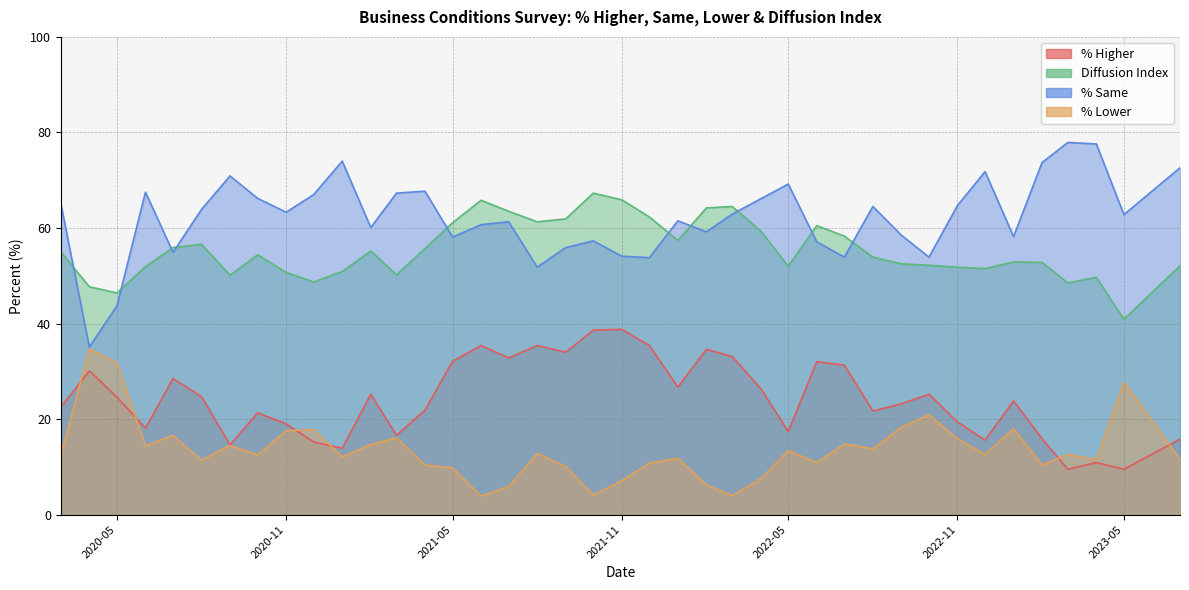

True or false: % Higher has more than 2 points higher than both neighbors.

True